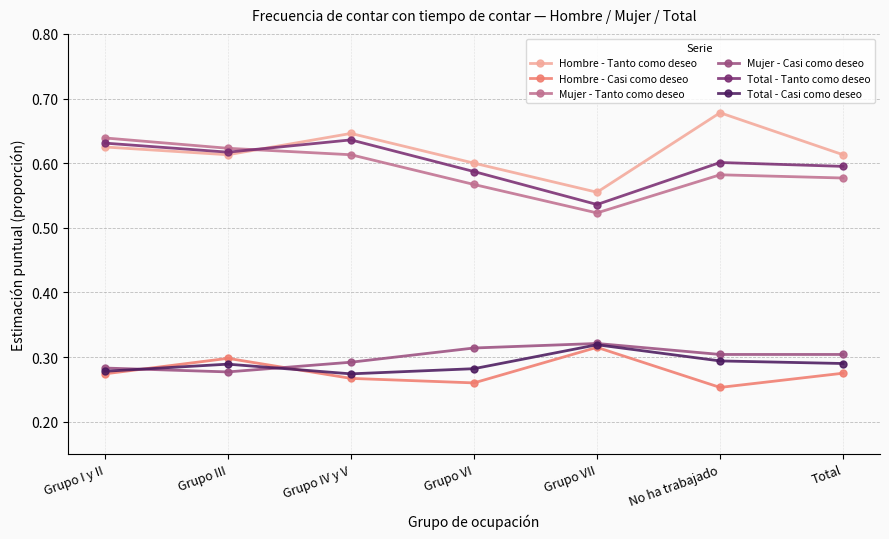

What is the sum of the Mujer - Tanto como deseo values at Grupo VI and Grupo IV y V?

1.2